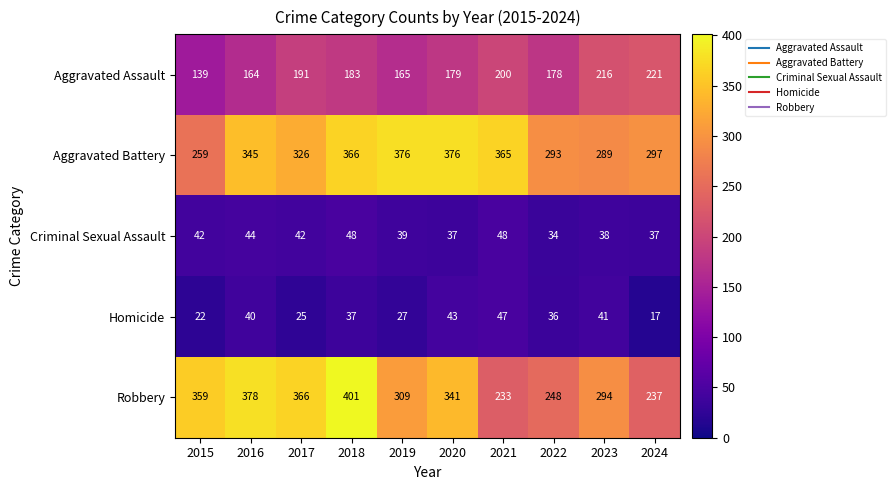

What is the average value of the Homicide series?

34